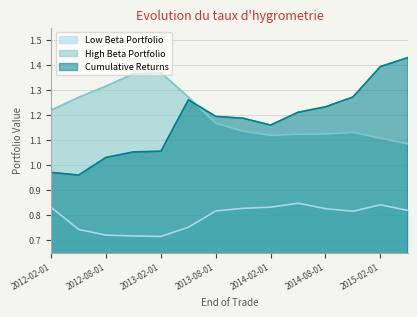

Which category has the lowest value across all series?

2013-02-01